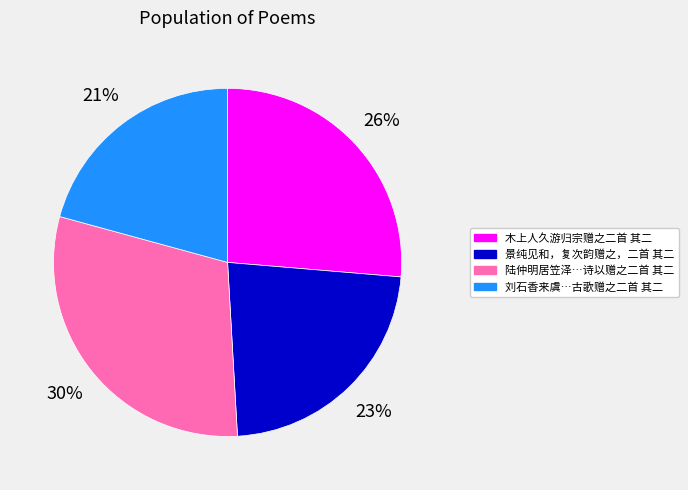

Is there a majority slice in this chart?

No